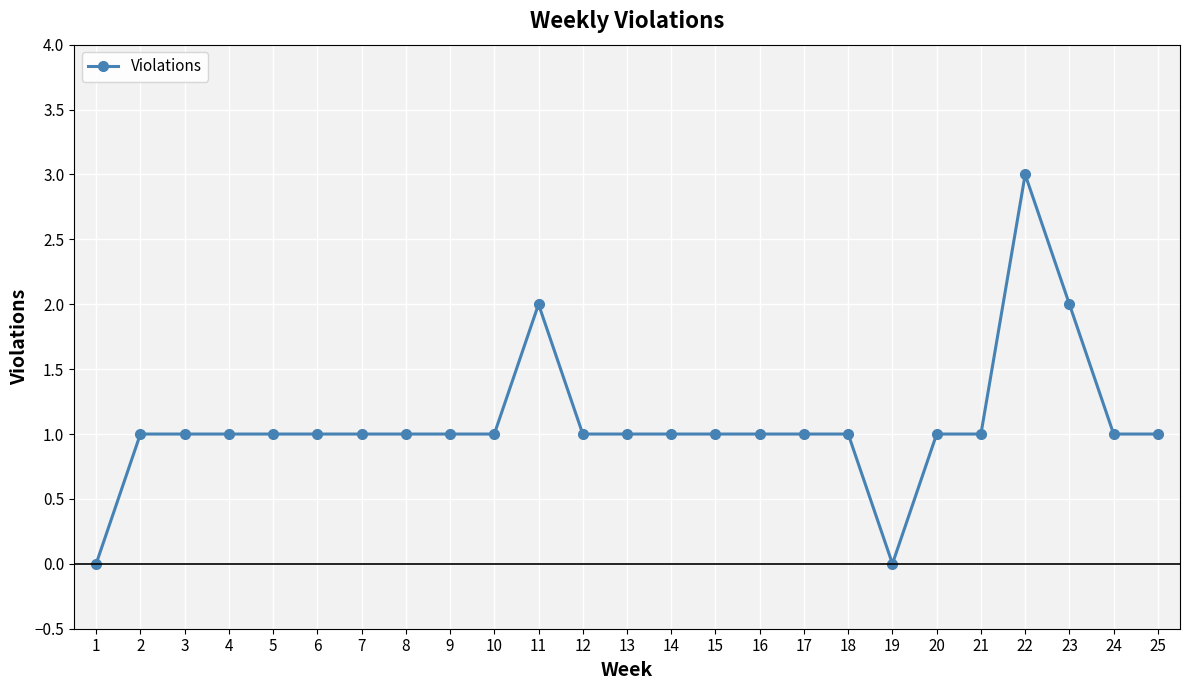

The chart shows a value of 0 at 17. True or false?

False